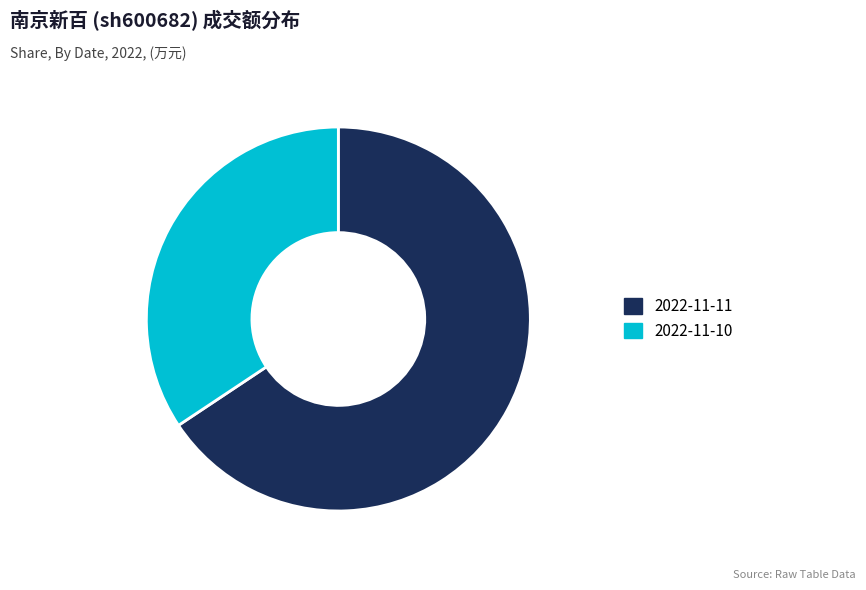

True or false: 2022-11-11 accounts for 80% of the total.

False